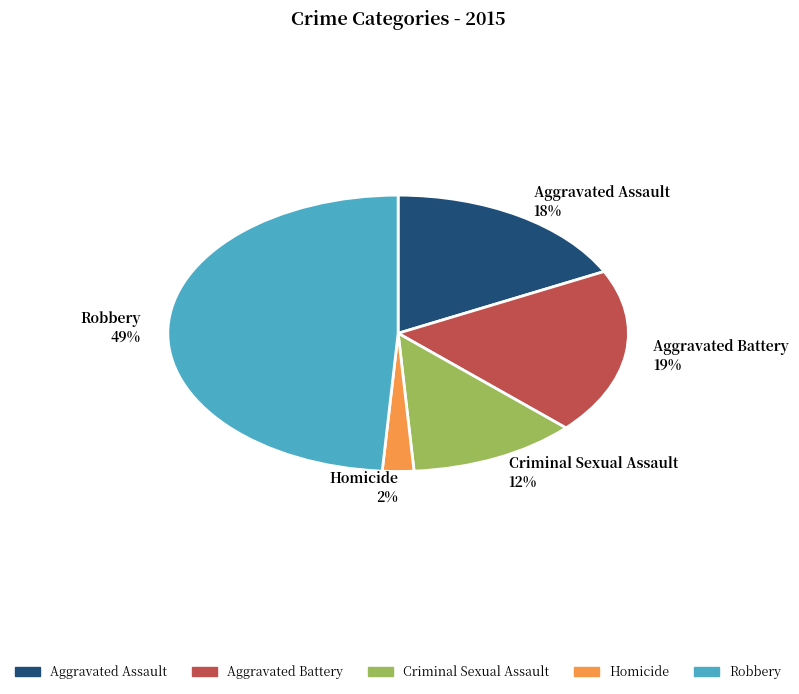

Is the sum of Homicide and Criminal Sexual Assault greater than half?

No